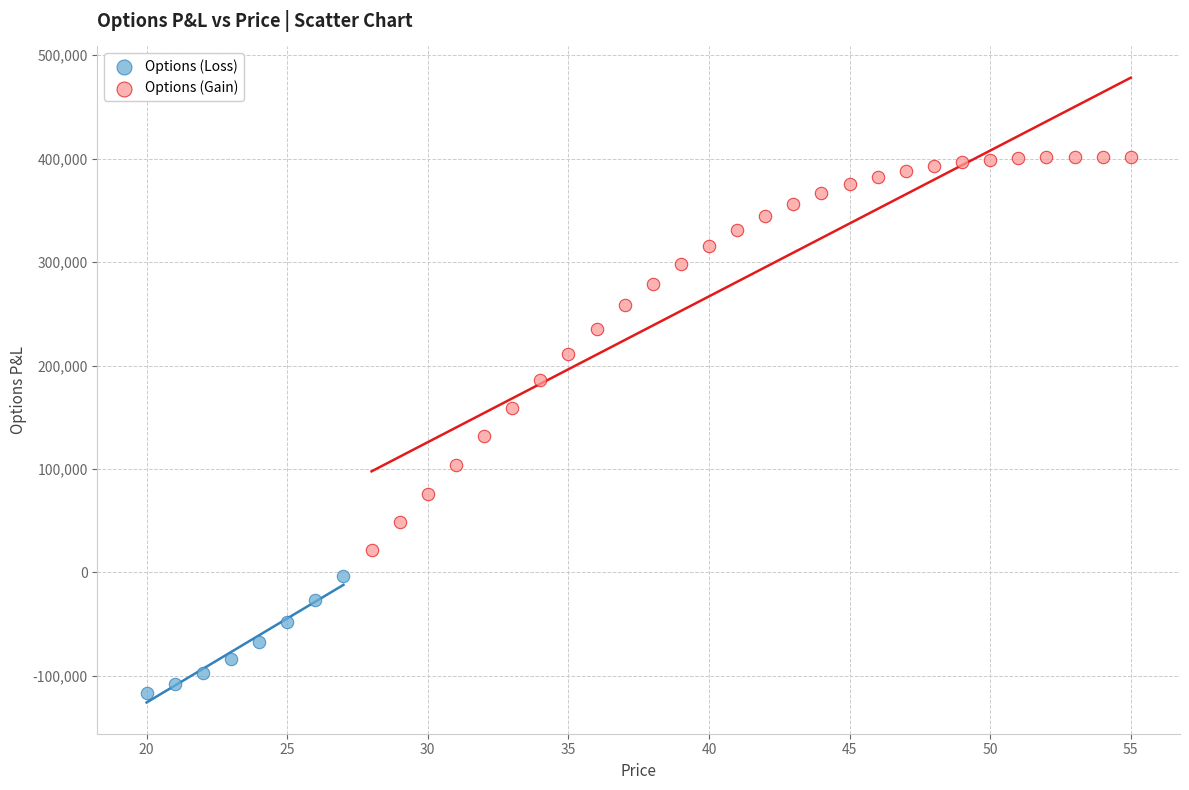

What are all the series names shown in the legend?

Options (Loss), Options (Gain)